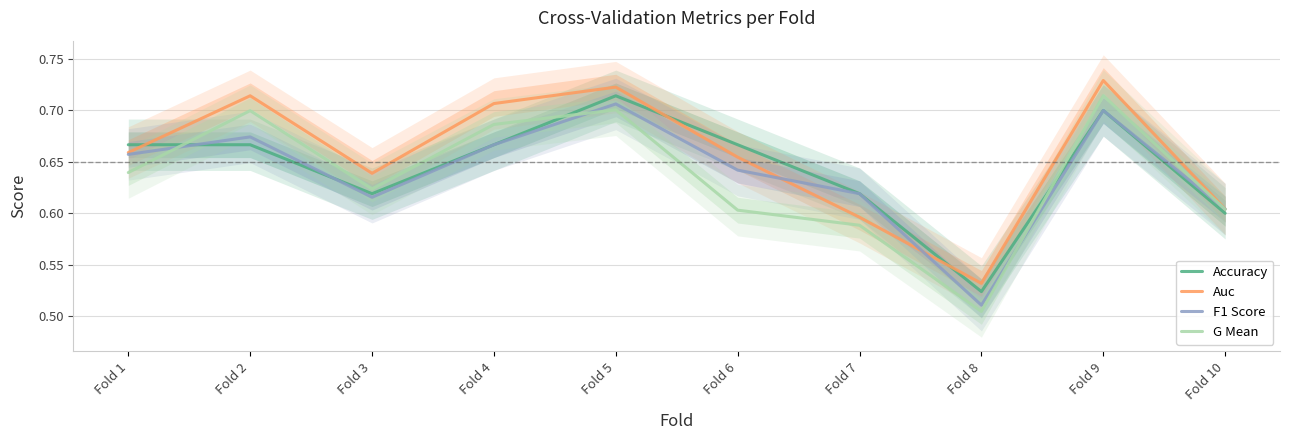

At which category is the sum across all series the highest?

Fold 5